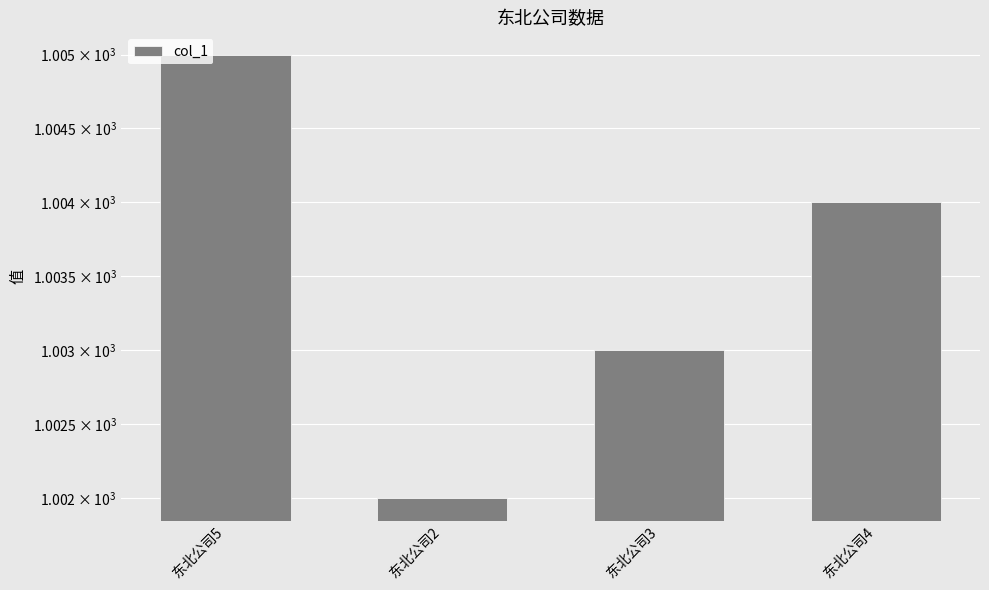

Rank the categories by value from lowest to highest.

东北公司2, 东北公司3, 东北公司4, 东北公司5